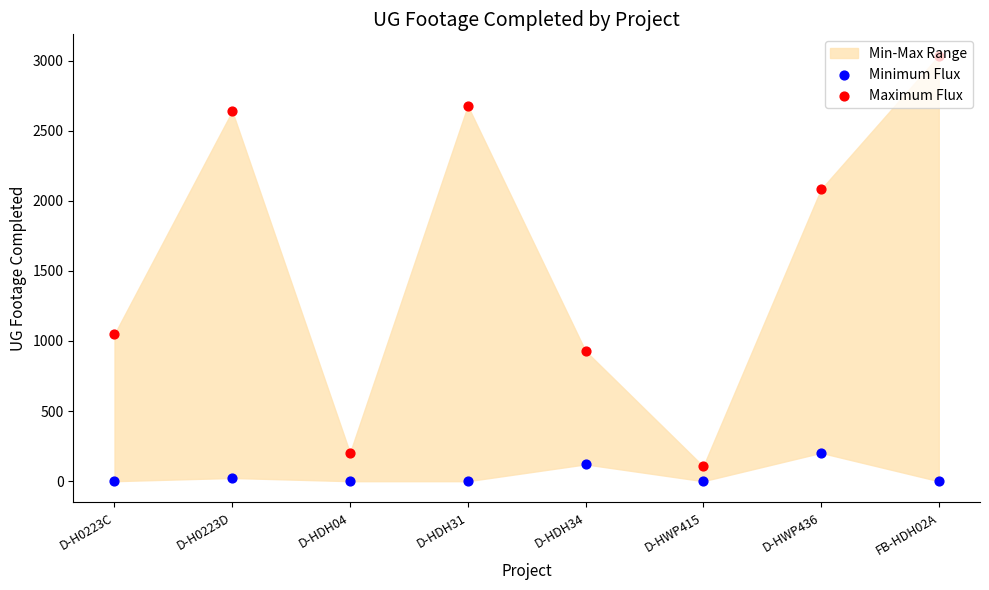

Is the value of Maximum Flux at D-HWP436 greater than the value of Minimum Flux at D-HDH04?

Yes